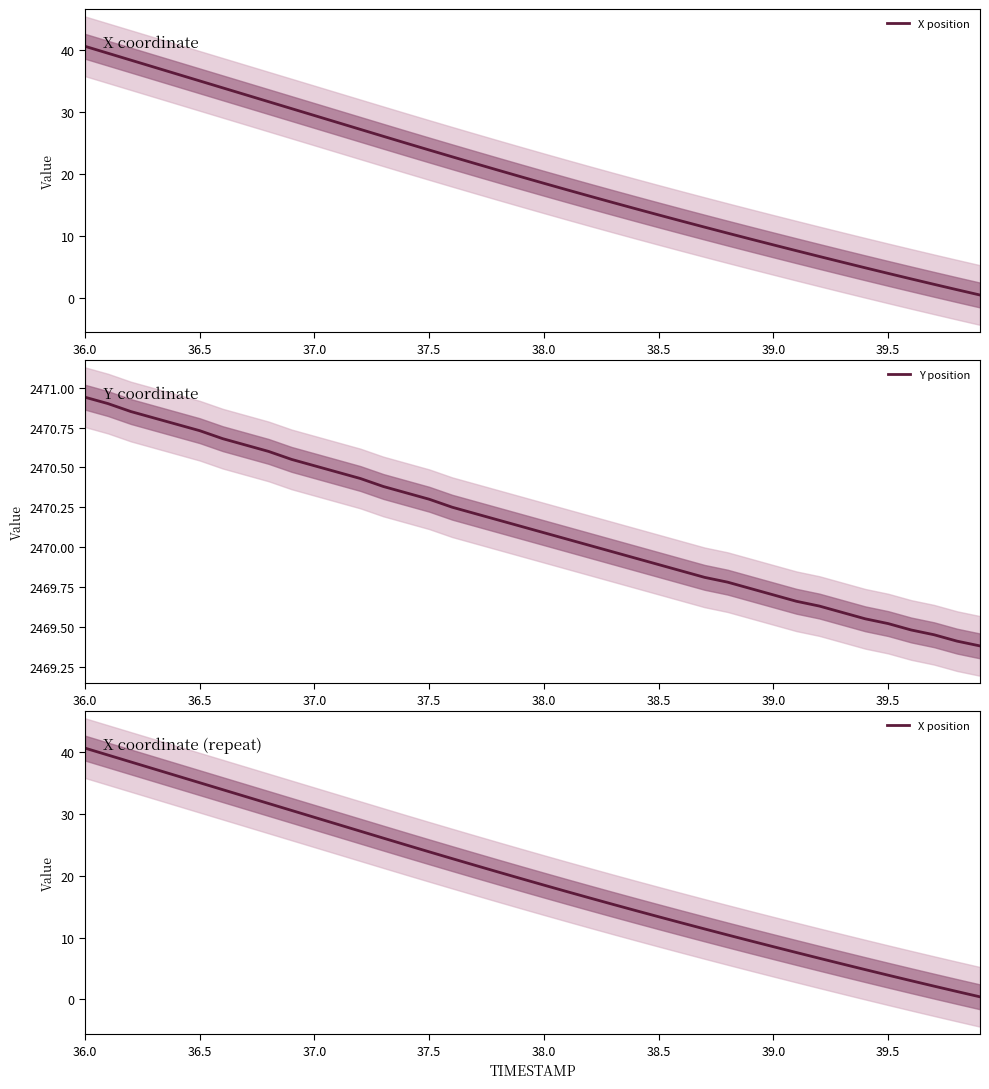

At how many categories does at least one series exceed 1890?

40